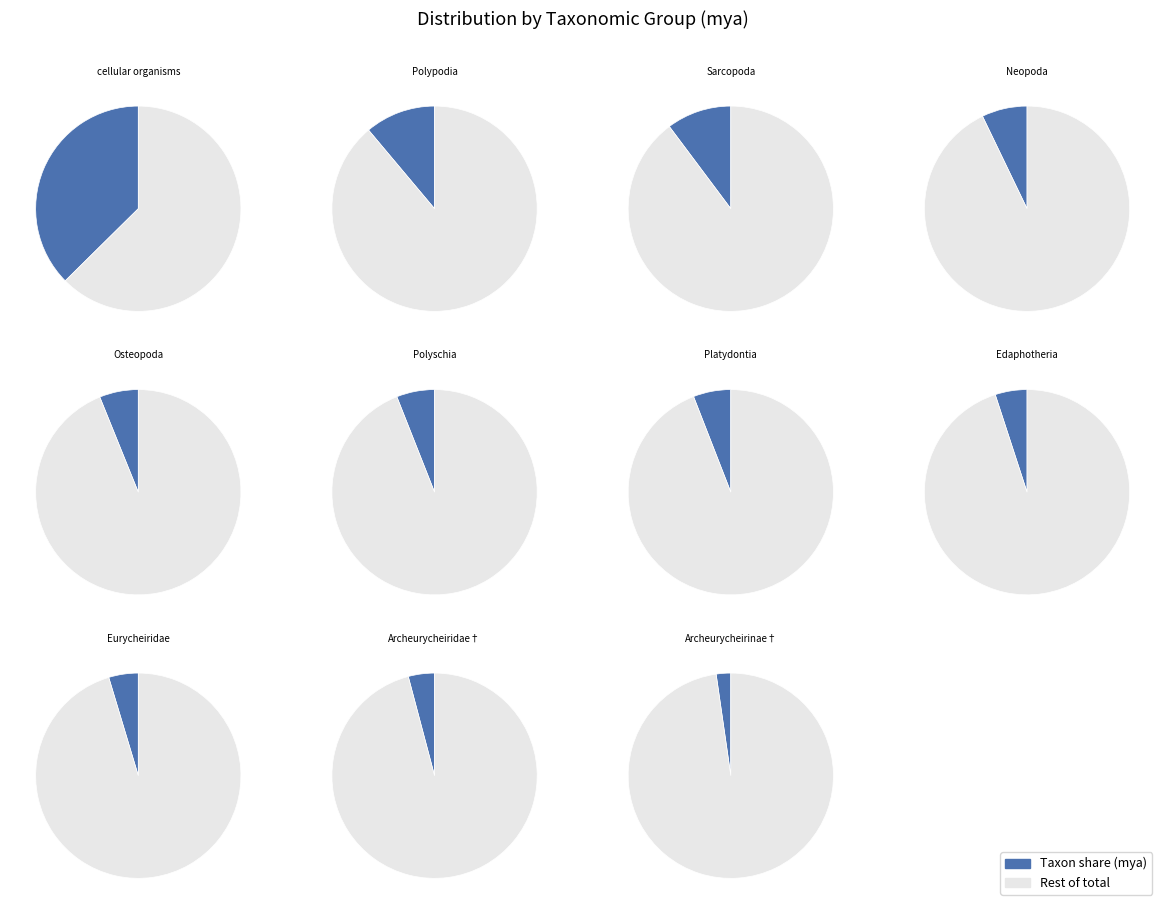

To the nearest percent, what is the average slice percentage?

9%